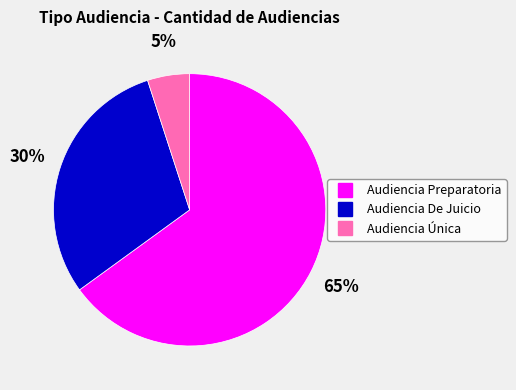

Is the sum of Audiencia De Juicio and Audiencia Única greater than half?

No